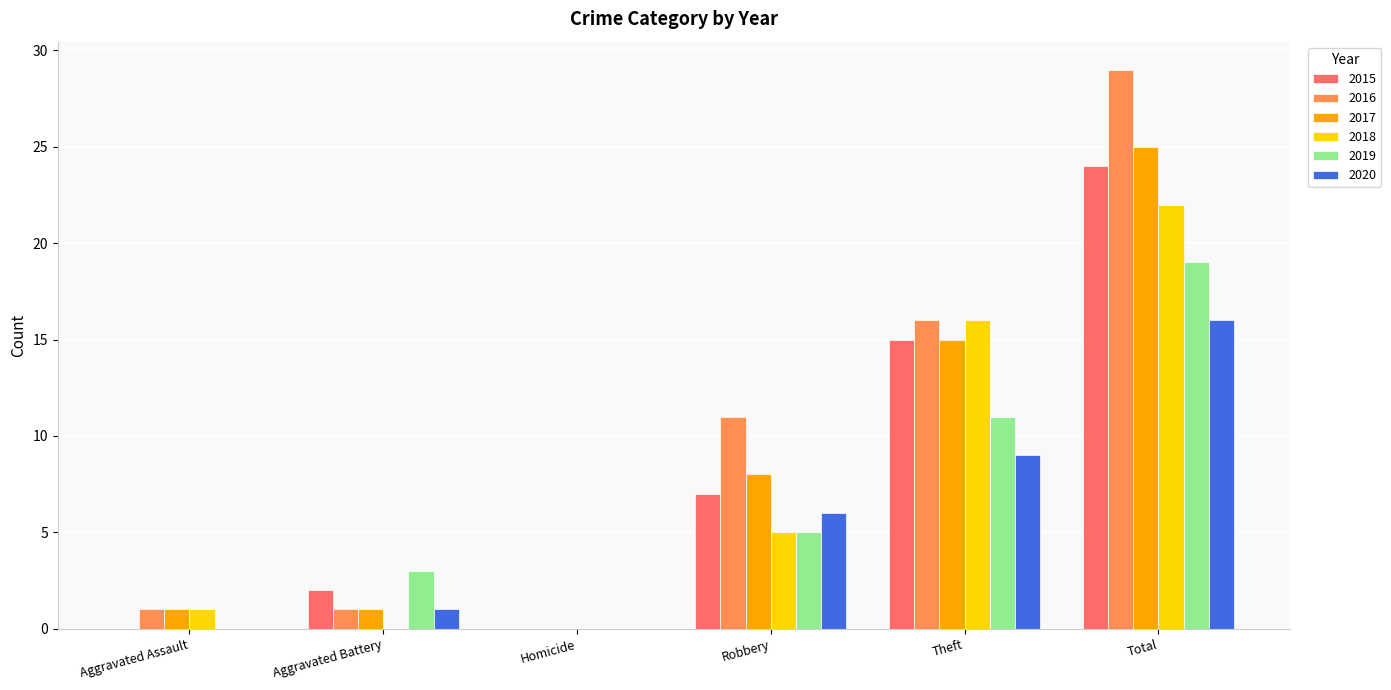

What is the maximum value shown in the chart?

29